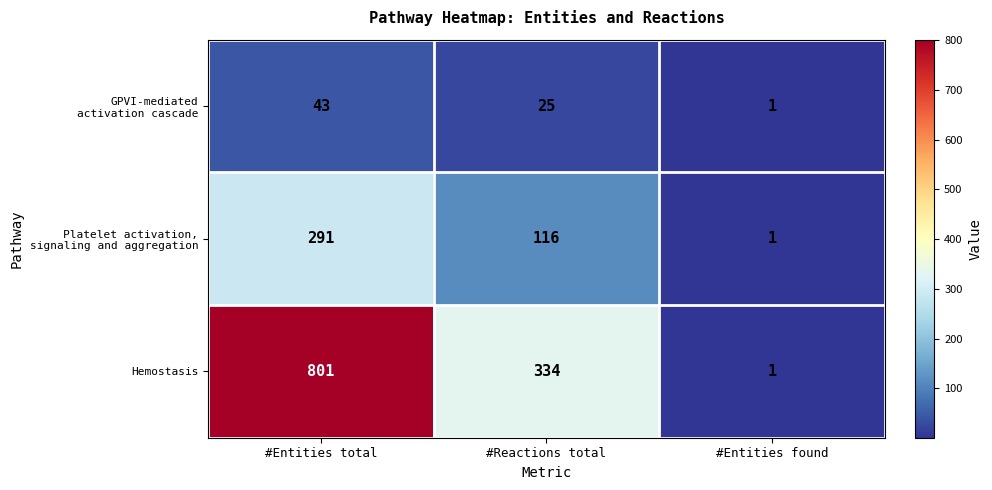

Which series has the largest total across all categories?

Hemostasis